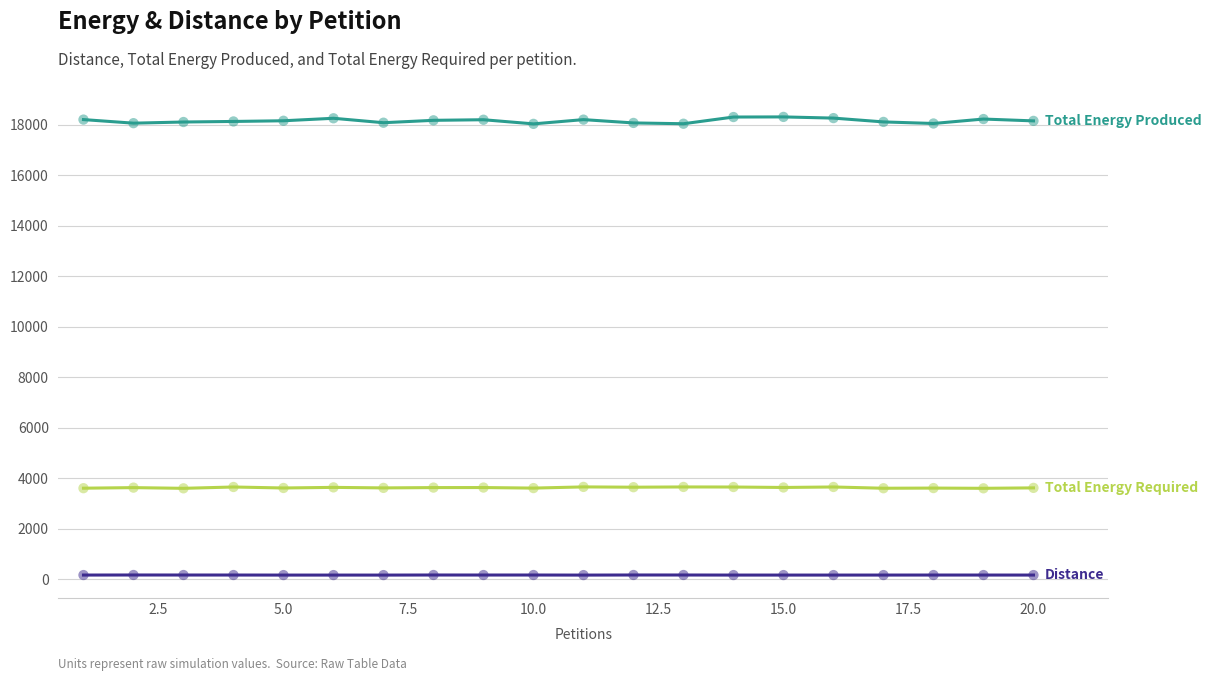

What is the greatest value displayed?

18314.7